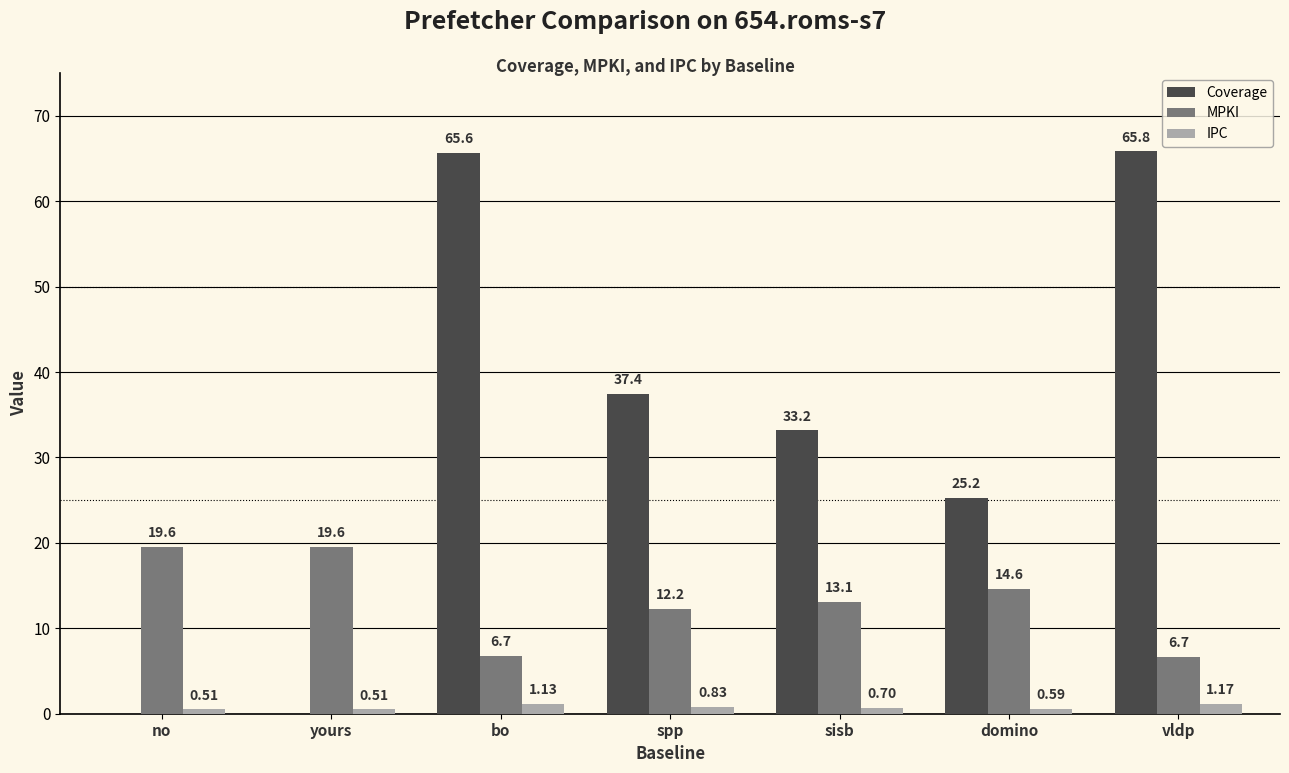

Which series has the largest total across all categories?

Coverage